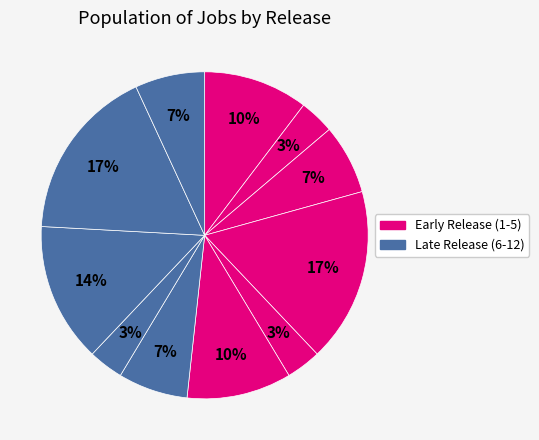

Count the number of slices in the pie.

11